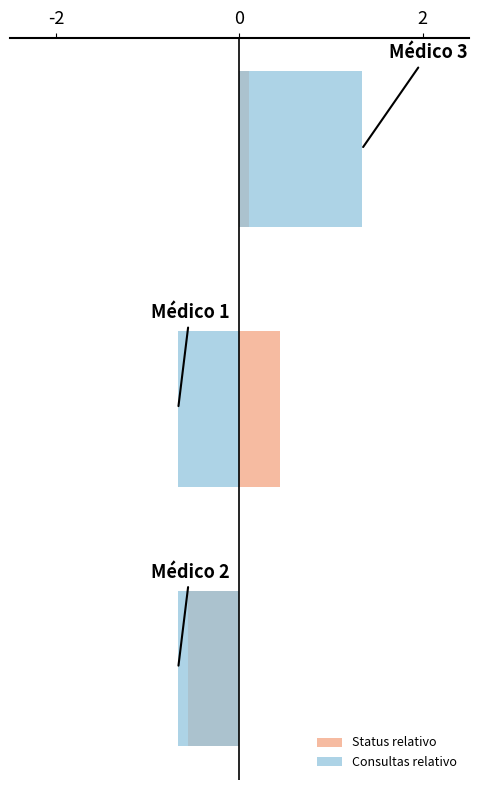

What is the lowest value of the Consultas relativo series?

-0.7